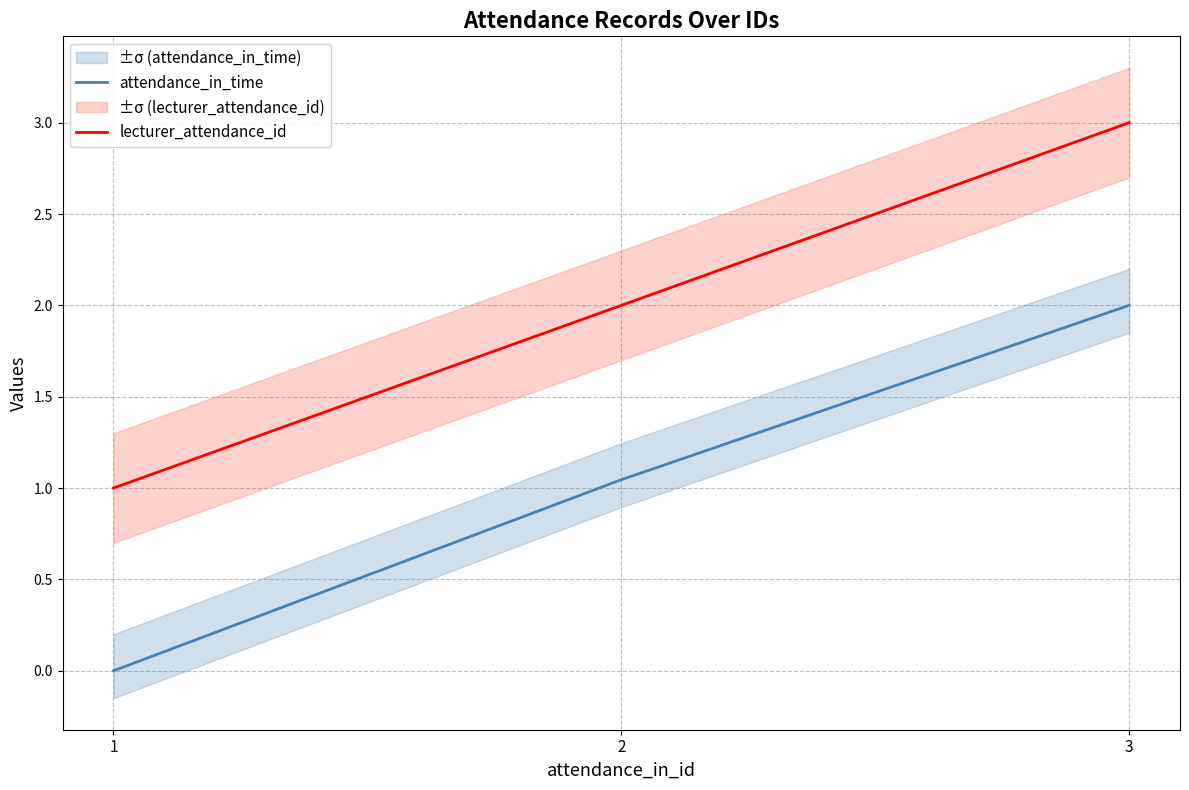

Rank the series by their average value, from lowest to highest.

attendance_in_time, lecturer_attendance_id